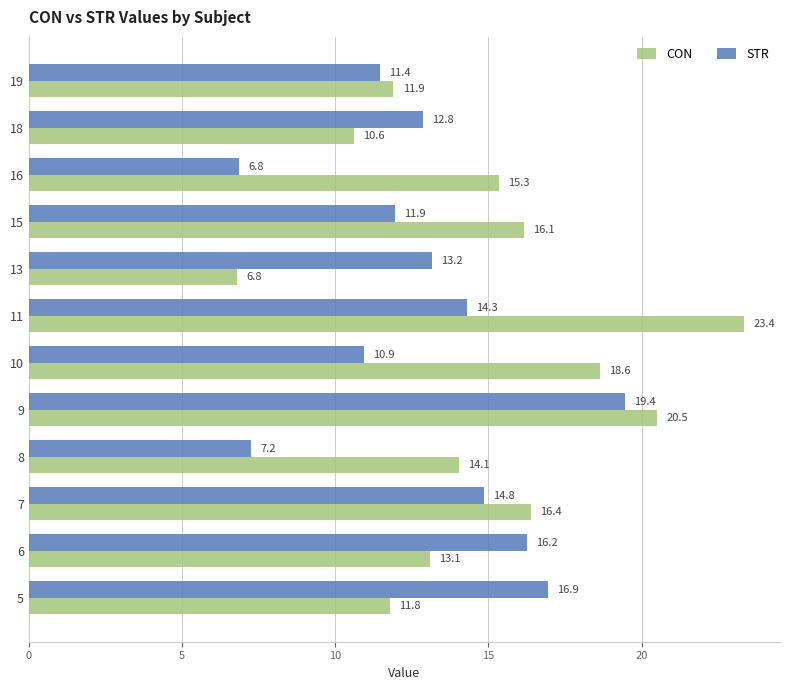

At which label is CON closest to 15?

16